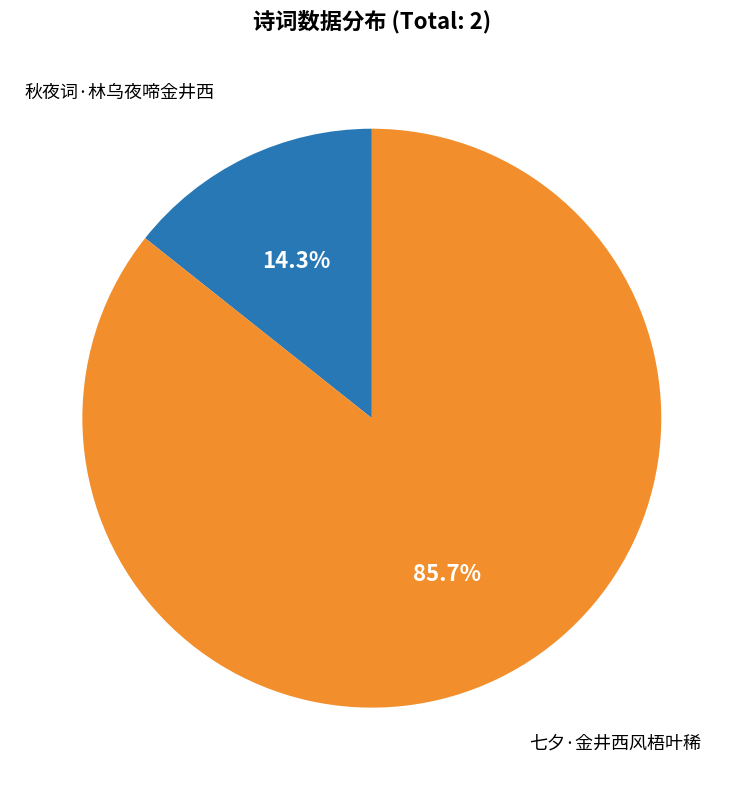

To the nearest percent, what is the difference between the largest and smallest slice percentages?

71%